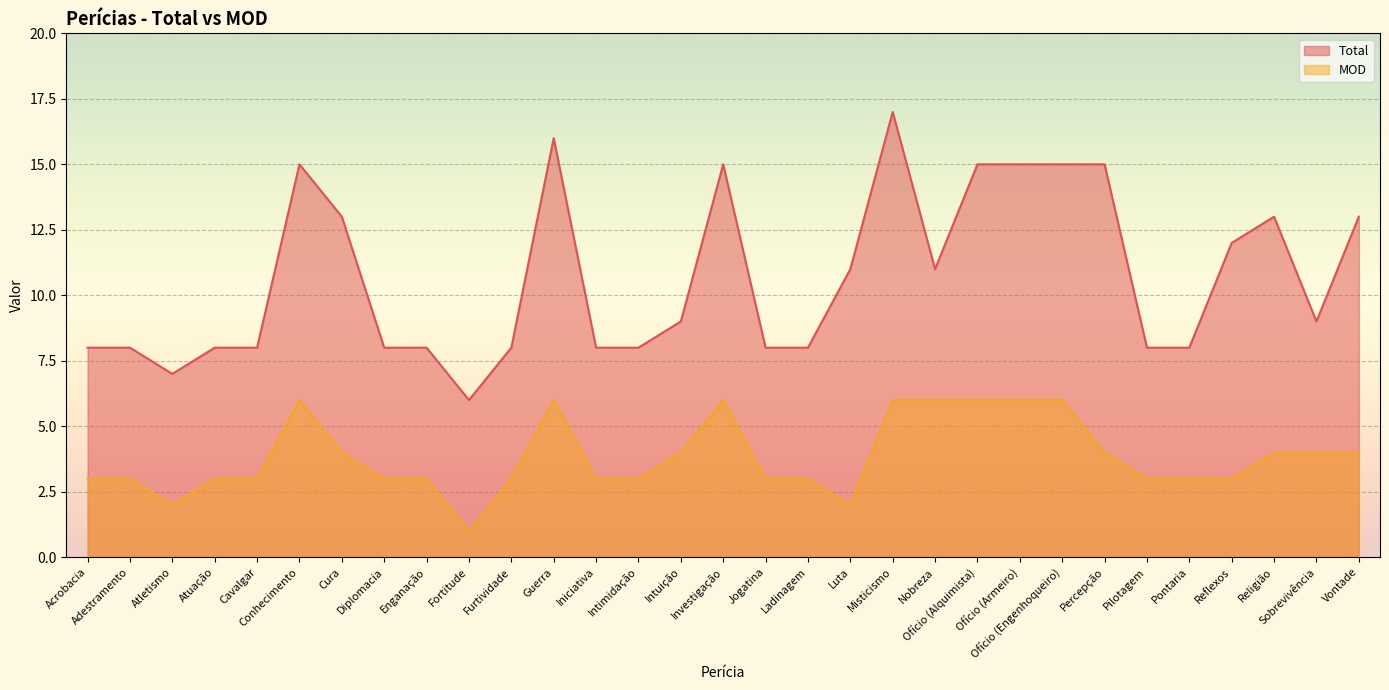

At which label does Total reach its minimum?

Fortitude